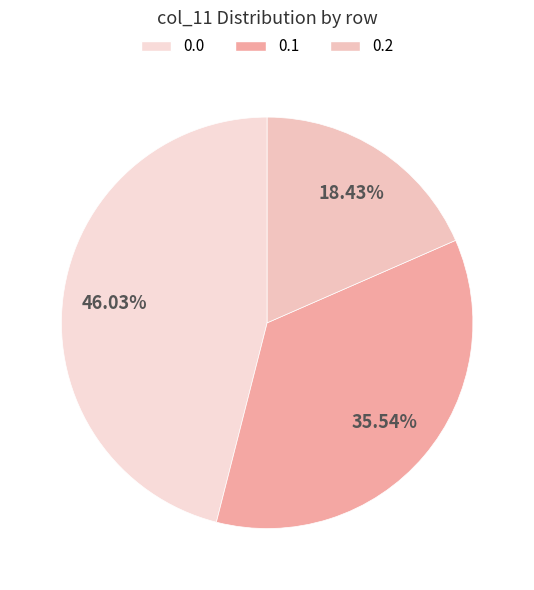

What is the largest slice in the pie chart?

0.0